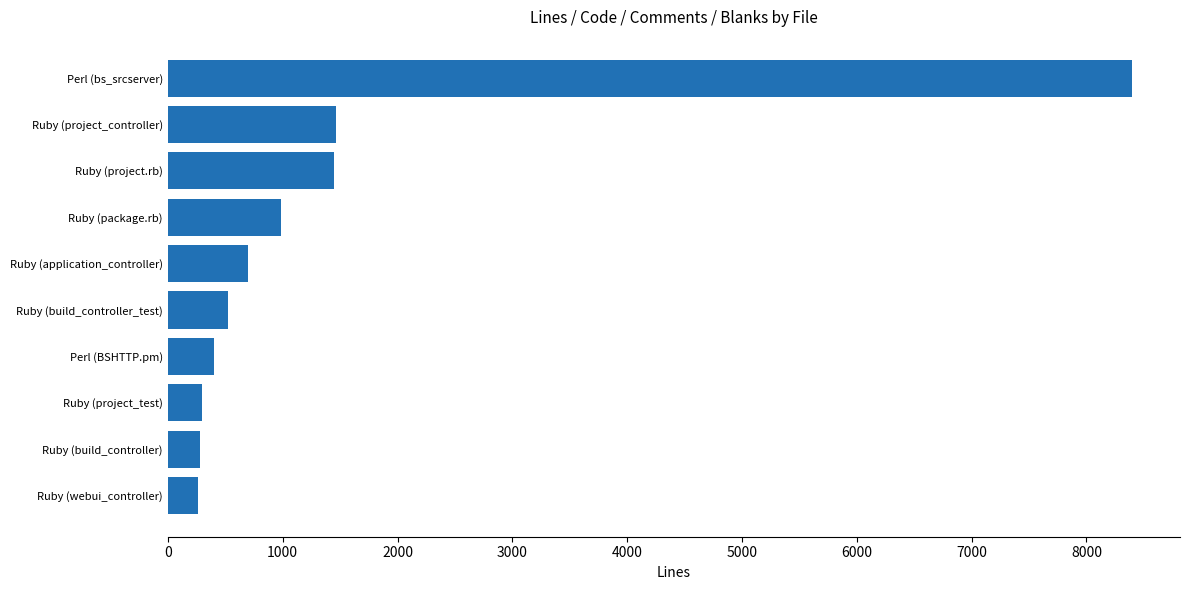

Does the chart contain stacked bars?

No